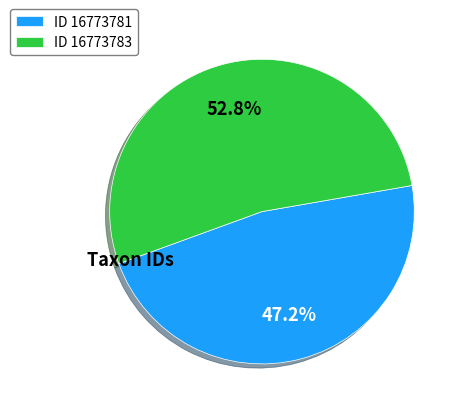

Rank the categories by value from highest to lowest.

ID 16773783, ID 16773781